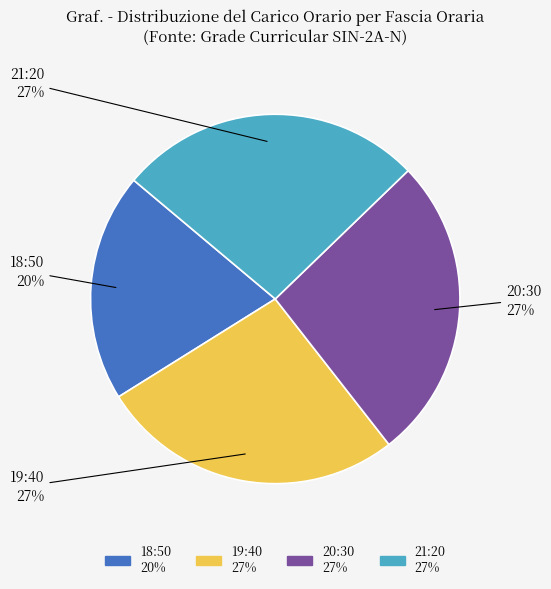

To the nearest percent, what percentage of the pie is 18:50?

20%